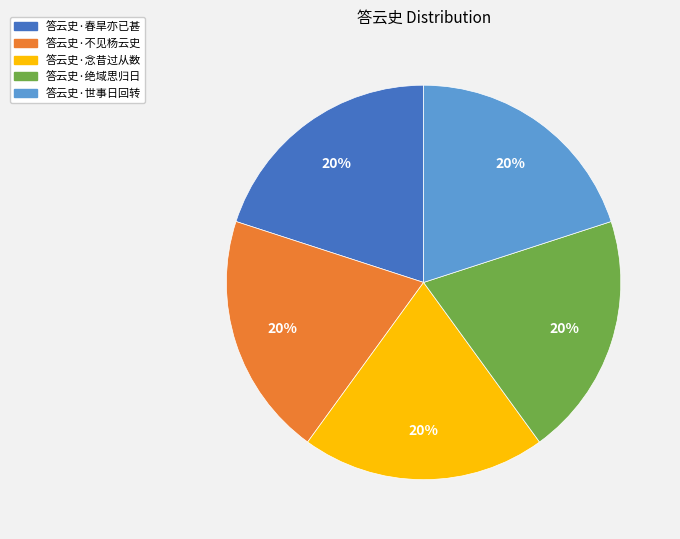

Approximately how many times larger is the value at 答云史·不见杨云史 compared to 答云史·世事日回转?

1.0